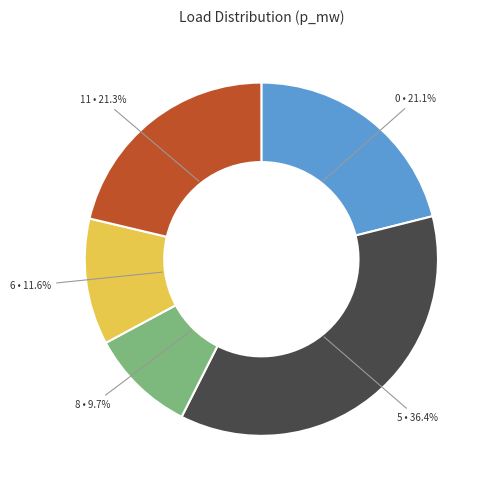

Is there a majority slice in this chart?

No